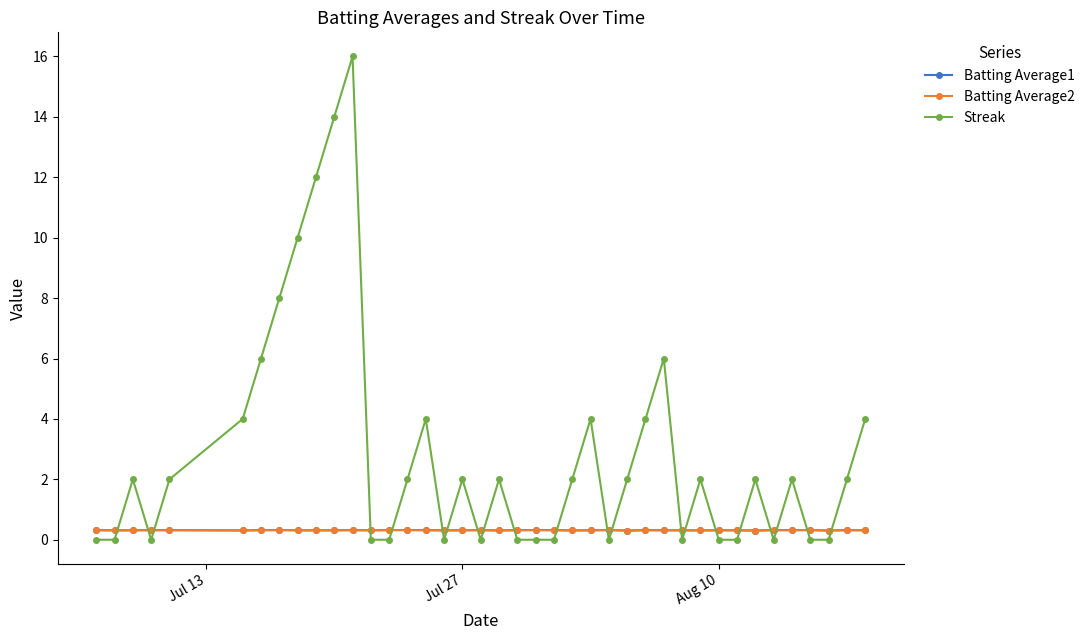

Which series has the largest total across all categories?

Streak